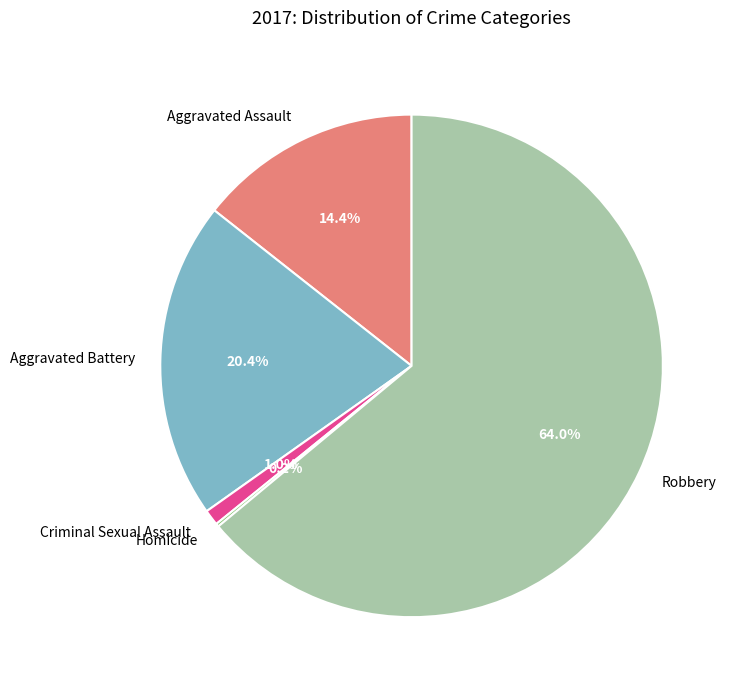

Which slice is the largest?

Robbery